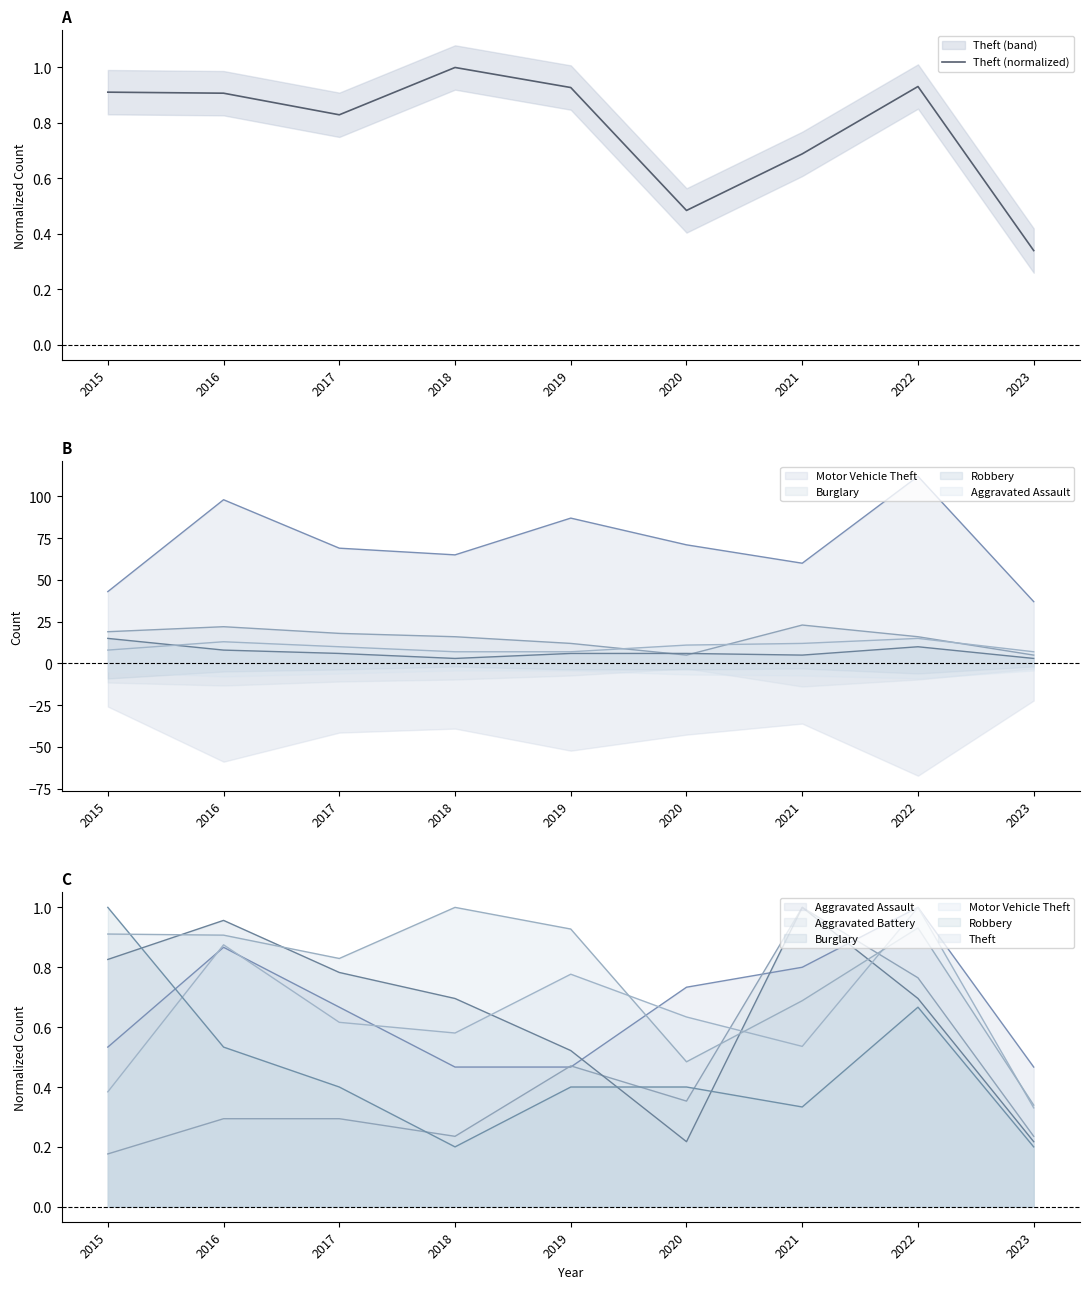

Count the values in the range 0 to 1.

9